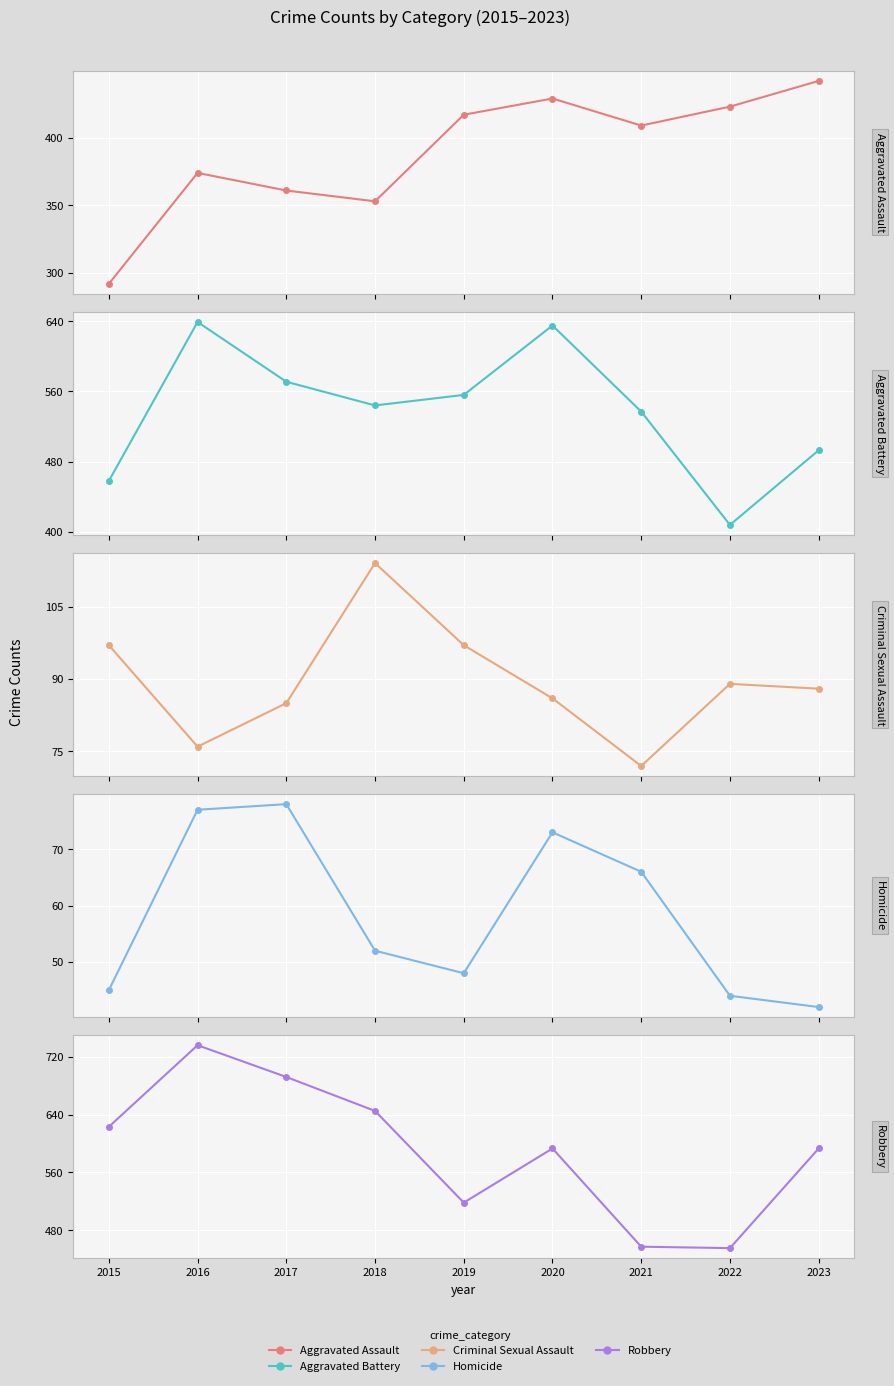

How many interior local peaks does the Homicide series have?

2